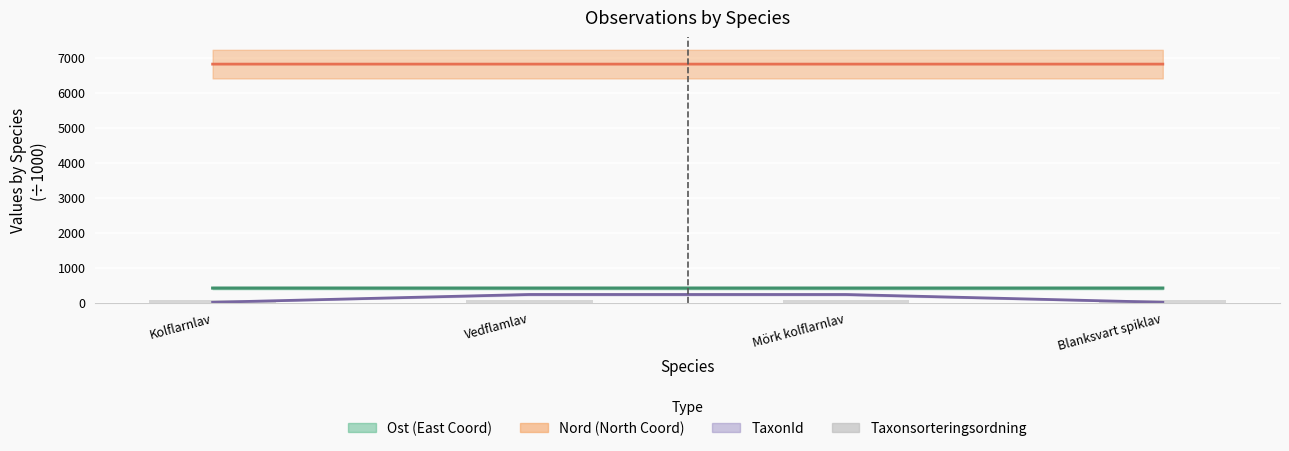

Rank the categories by value from lowest to highest.

Blanksvart spiklav, Kolflarnlav, Mörk kolflarnlav, Vedflamlav